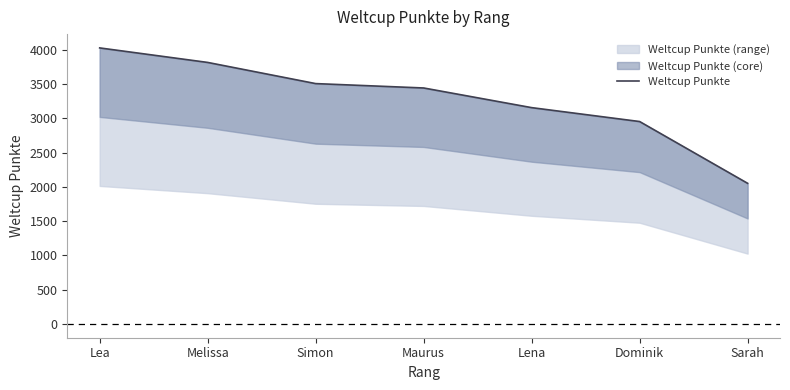

The value at Lea is 4030. True or false?

True